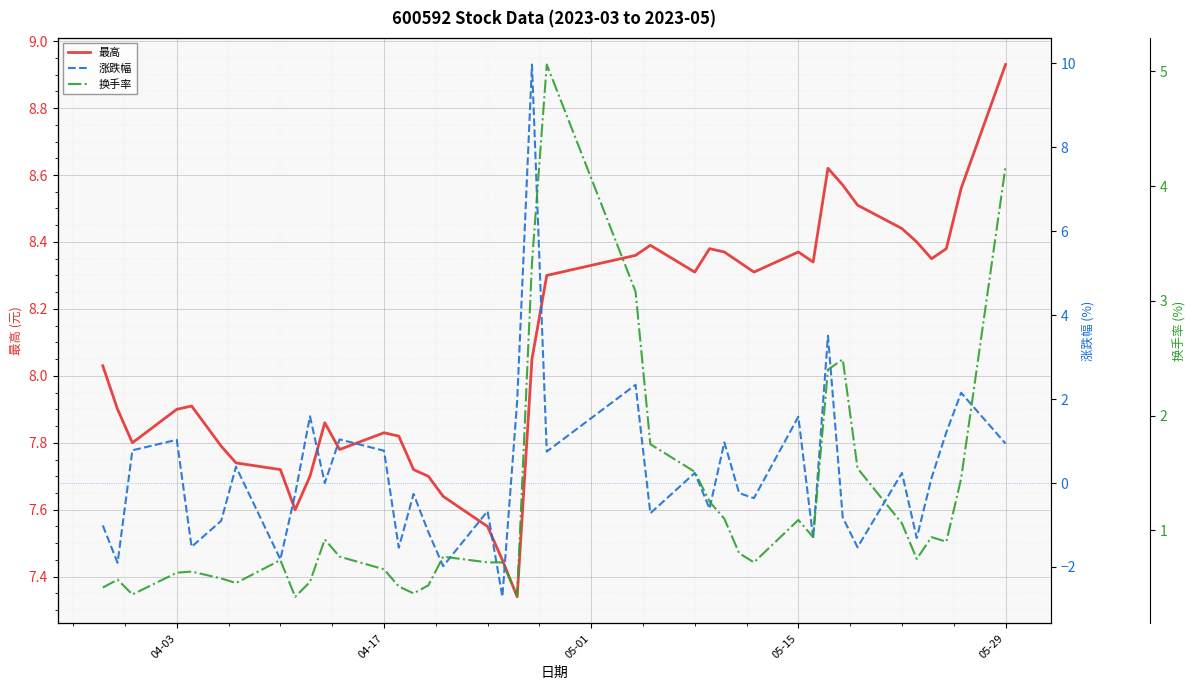

What is the value of the 最高 point at the 14th from the left?

7.8